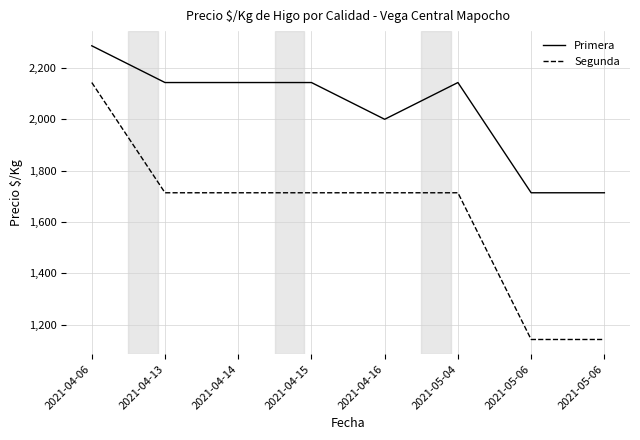

What are all the series names shown in the legend?

Primera, Segunda